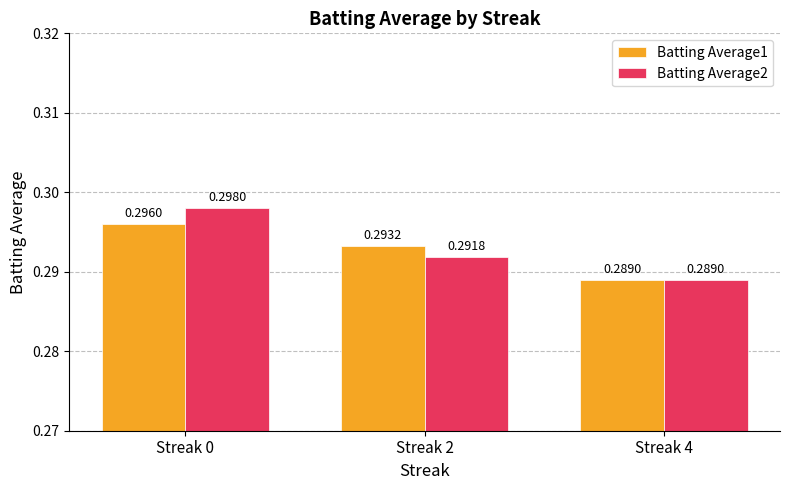

At which label is Batting Average1 closest to 0?

Streak 4